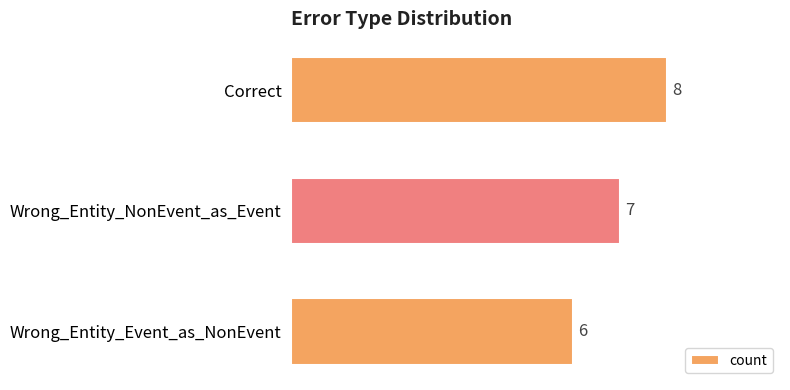

Where is the data nearest to the value 7?

Wrong_Entity_NonEvent_as_Event